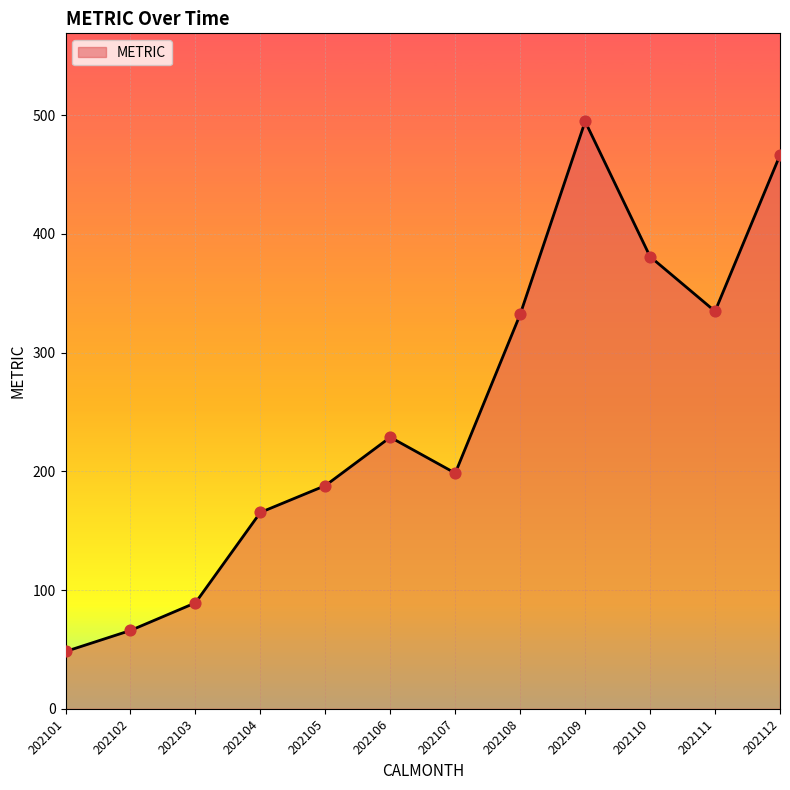

What is the change in value from 202103 to 202108?

+242.9